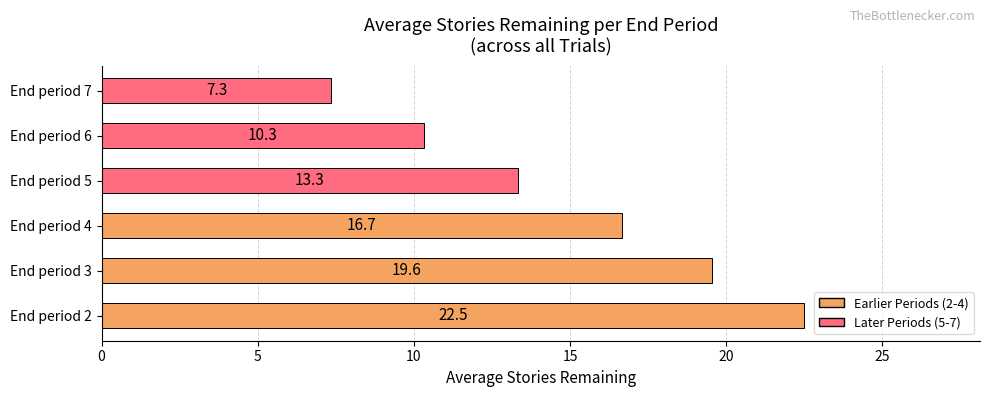

Between End period 5 and End period 7, which is larger?

End period 5